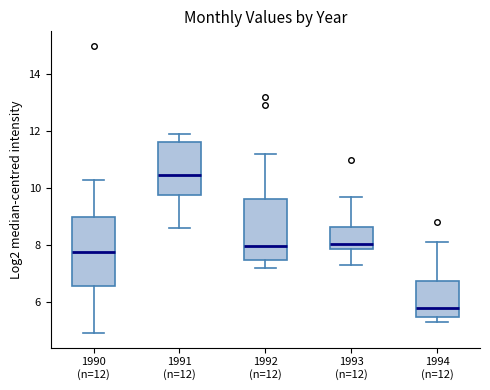

Which box's median line is the lowest?

1994 (n=12)